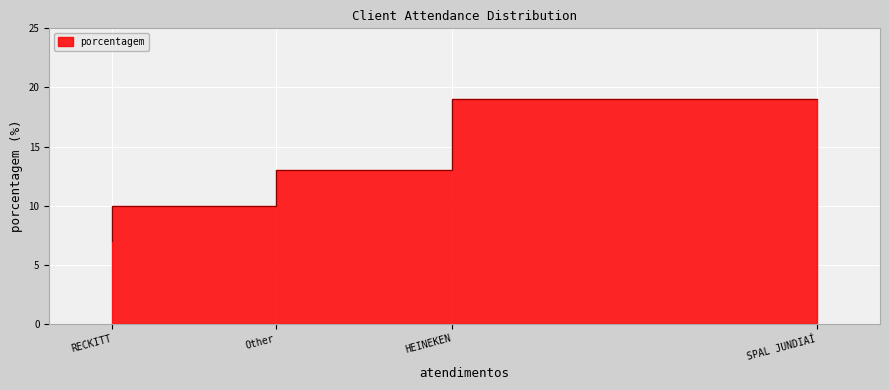

Reading right to left, extract all data points from this chart.

RECKITT=7	Other=10	HEINEKEN=13	SPAL JUNDIAÍ=19